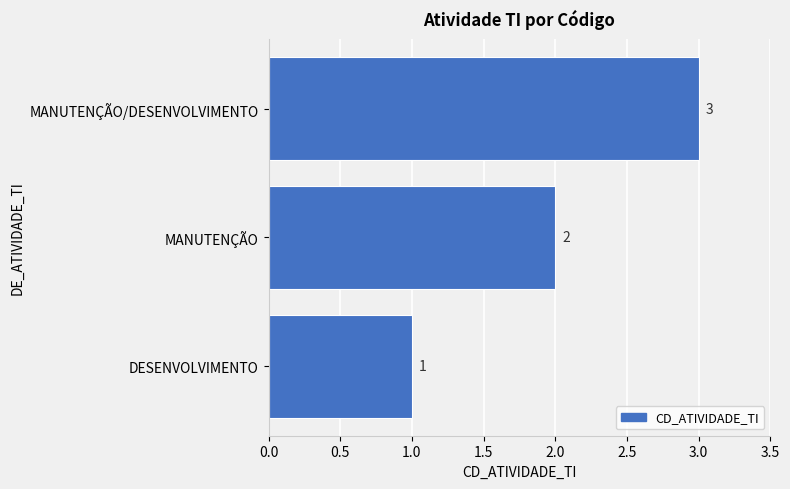

How many categories are shown in the chart?

3